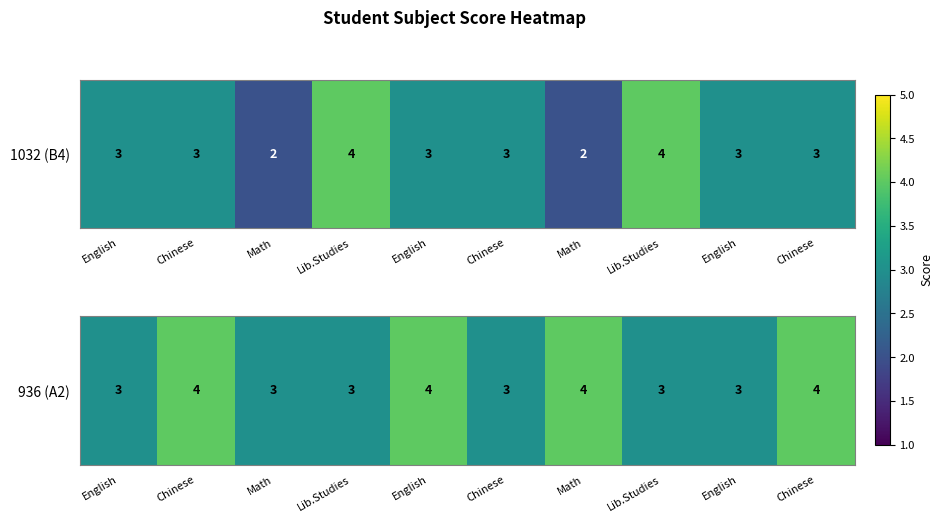

List the labels in order of value, smallest first.

English, Math, Lib.Studies, Chinese, Lib.Studies, English, Chinese, English, Math, Chinese